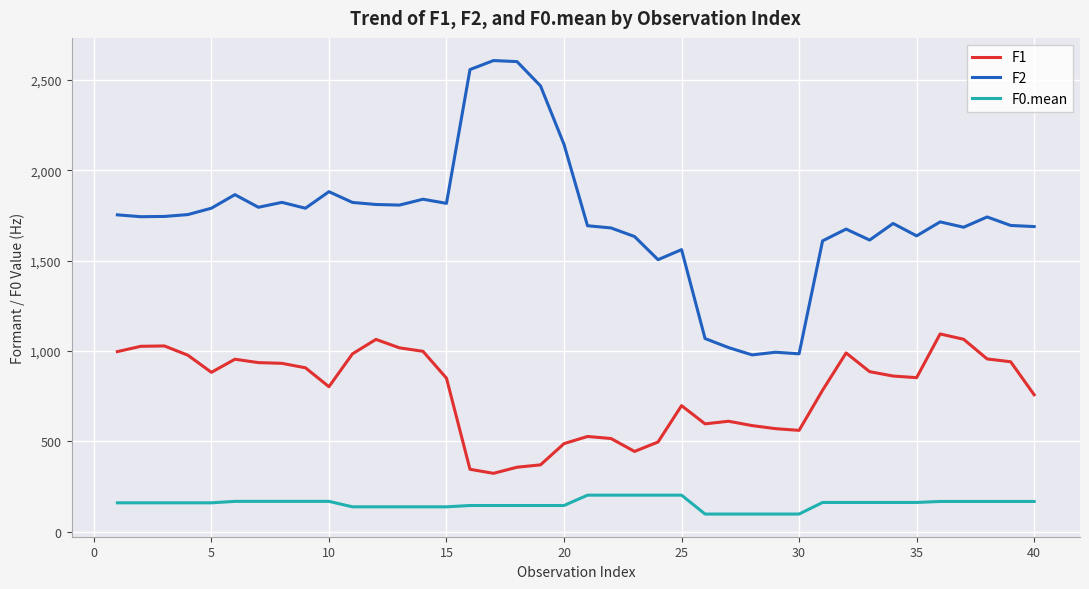

List the series in order of their peak value, highest first.

F2, F1, F0.mean